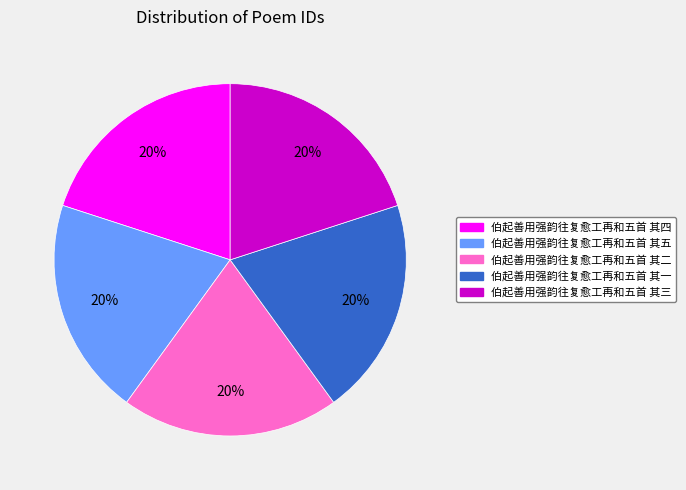

How many segments does this pie chart have?

5